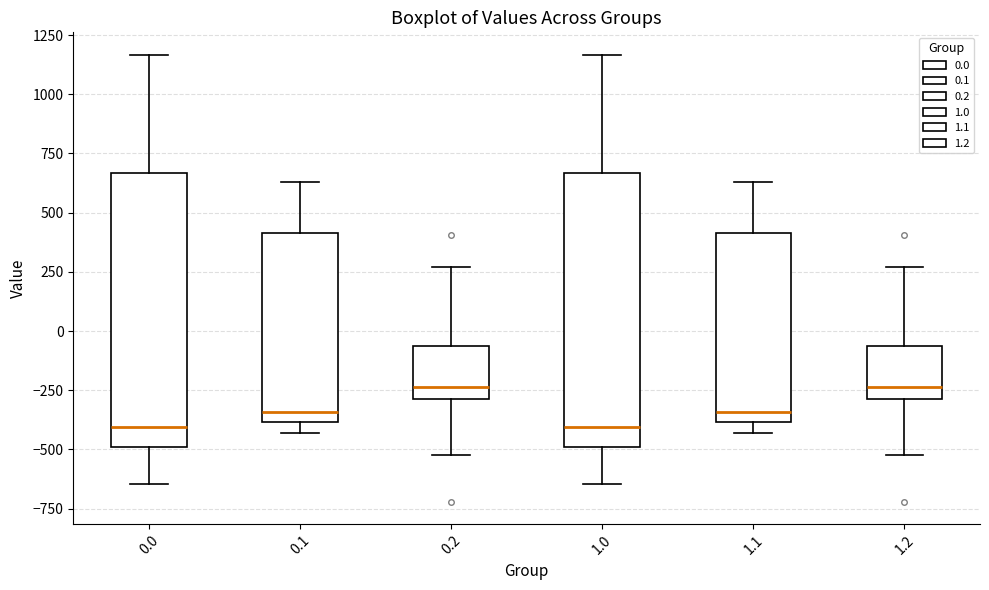

Reading left to right, transcribe this box plot: for each box, give where its median line is, the range the box spans, and where its two whiskers end, as read against the y-axis. The values are not printed on the chart, so give them approximately, as read against the axis.

0.0: median -400, box -500 to 650, whiskers -650 to 1150
0.1: median -350, box -400 to 400, whiskers -450 to 650
0.2: median -250, box -300 to -50, whiskers -500 to 250
1.0: median -400, box -500 to 650, whiskers -650 to 1150
1.1: median -350, box -400 to 400, whiskers -450 to 650
1.2: median -250, box -300 to -50, whiskers -500 to 250